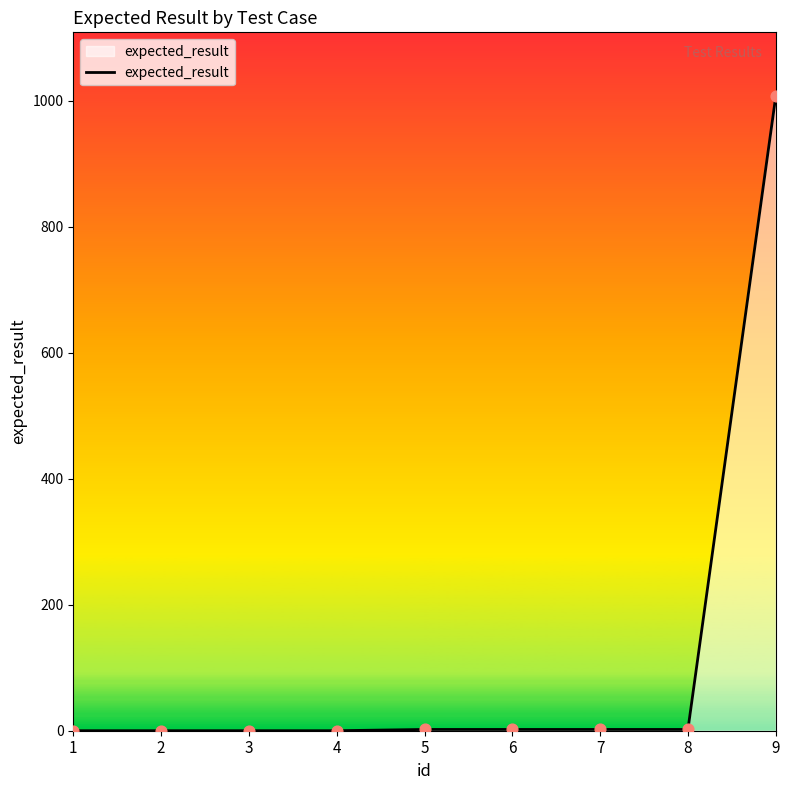

What is the change in value from 2 to 5?

+2